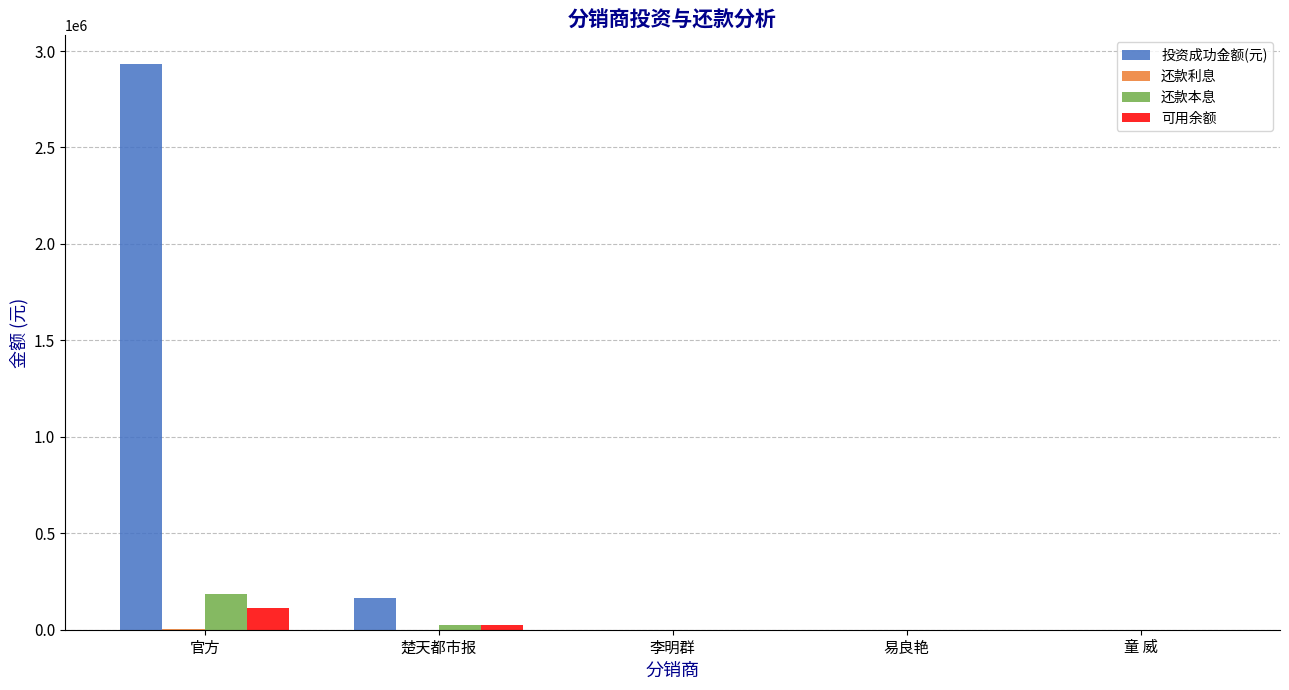

Which label corresponds to the largest value in the chart?

官方